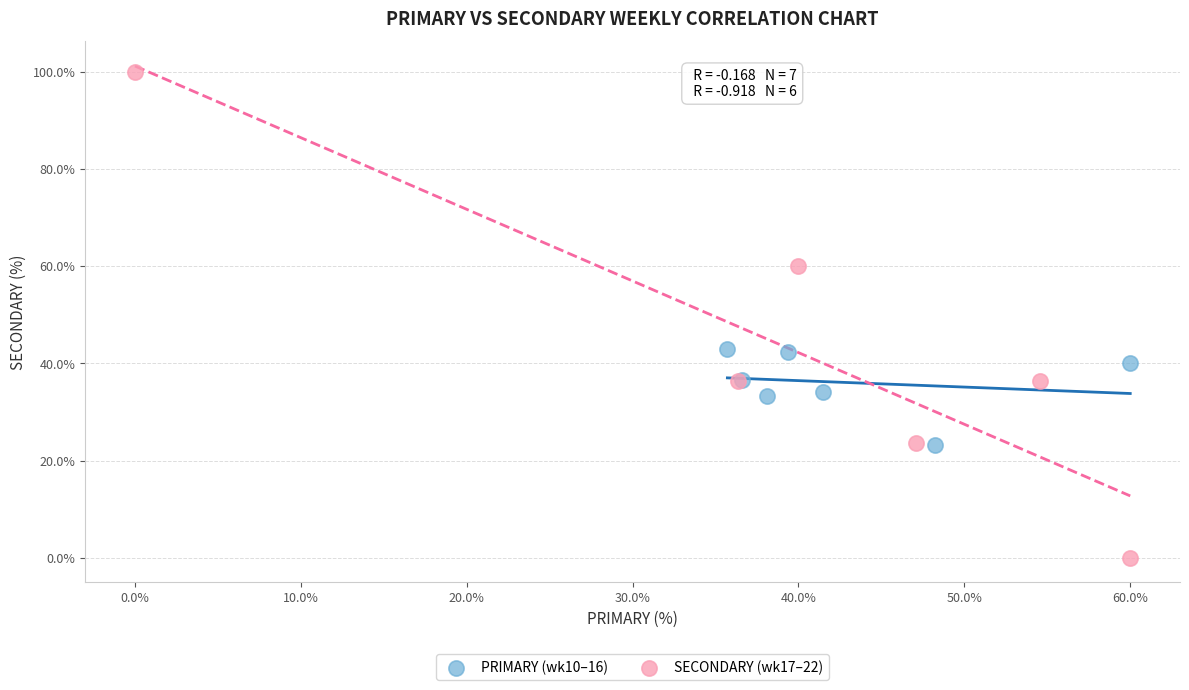

Which series reaches the minimum Y coordinate?

SECONDARY (wk17–22)